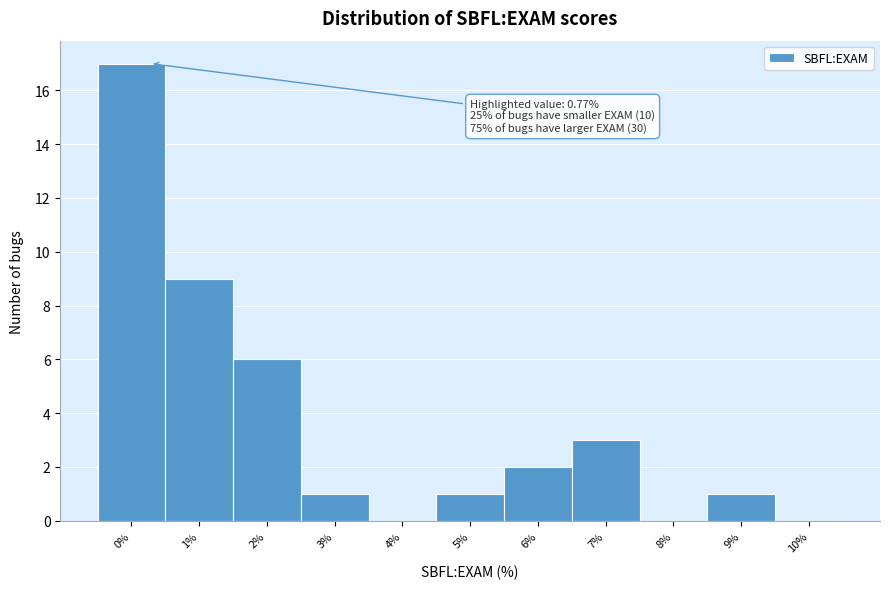

Reading left to right, list all the values displayed in this chart.

0%=17	1%=9	2%=6	3%=1	4%=0	5%=1	6%=2	7%=3	8%=0	9%=1	10%=0